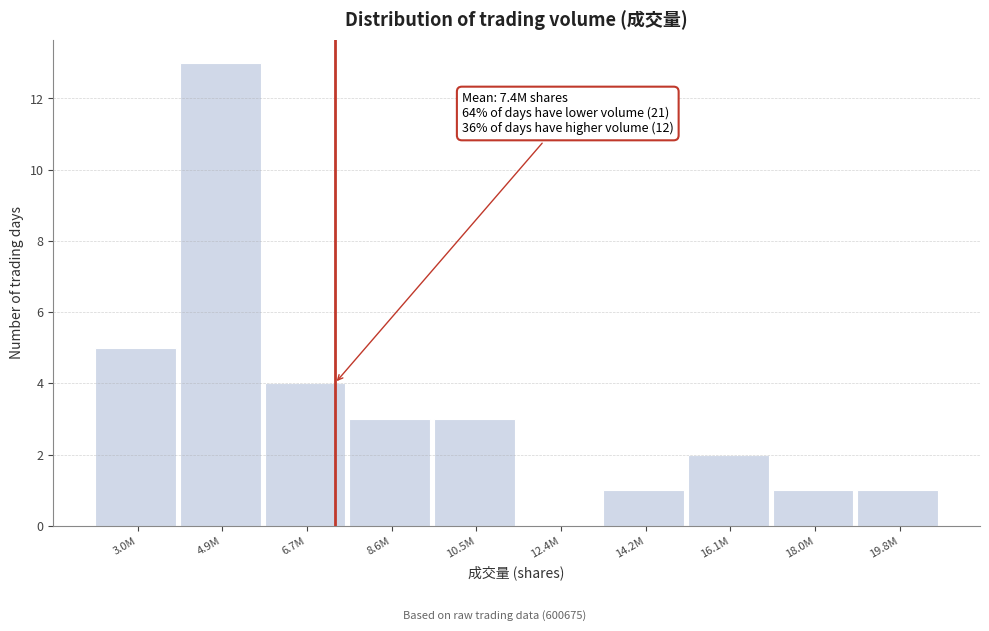

Reading left to right, list all the values displayed in this chart.

3.0M=5	4.9M=13	6.7M=4	8.6M=3	10.5M=3	12.4M=0	14.2M=1	16.1M=2	18.0M=1	19.8M=1